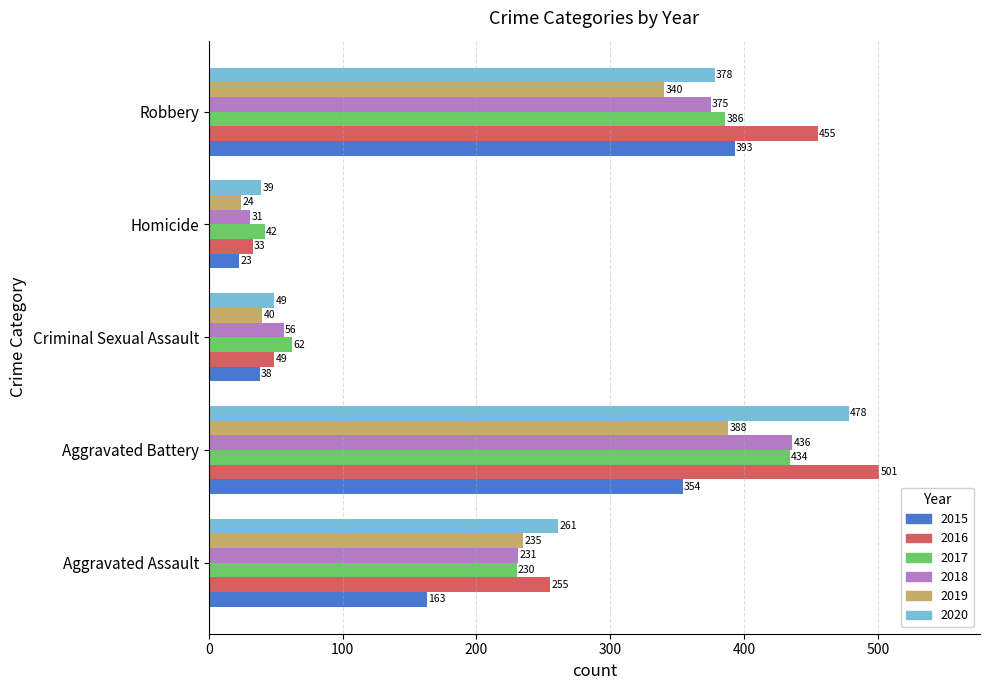

At which label is 2019 closest to 206?

Aggravated Assault